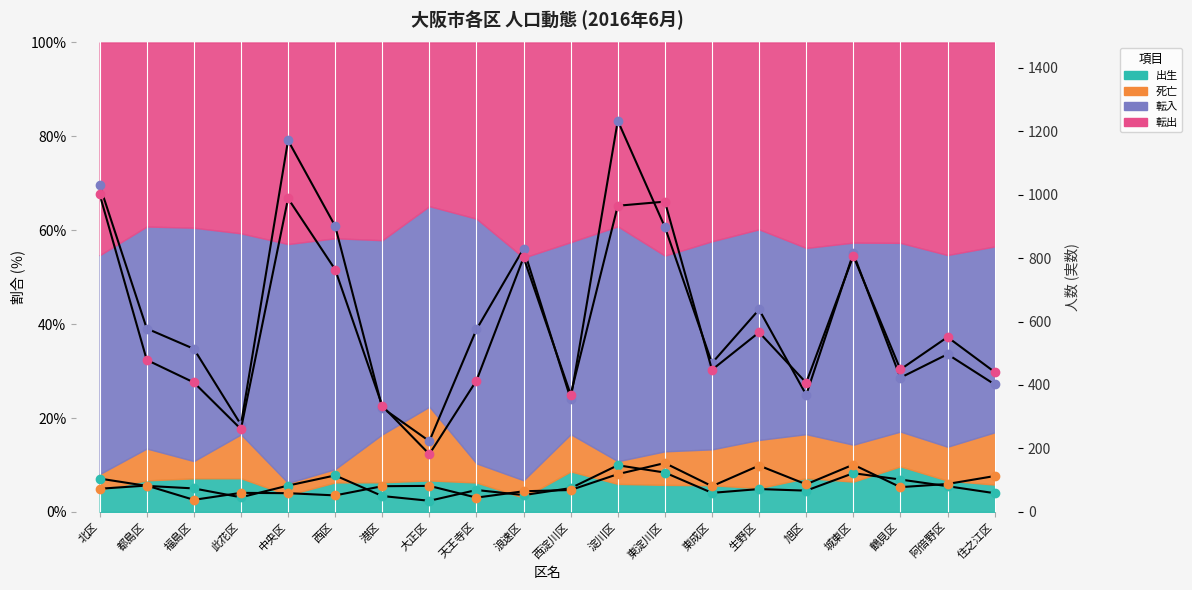

At which category is the sum across all series the highest?

淀川区